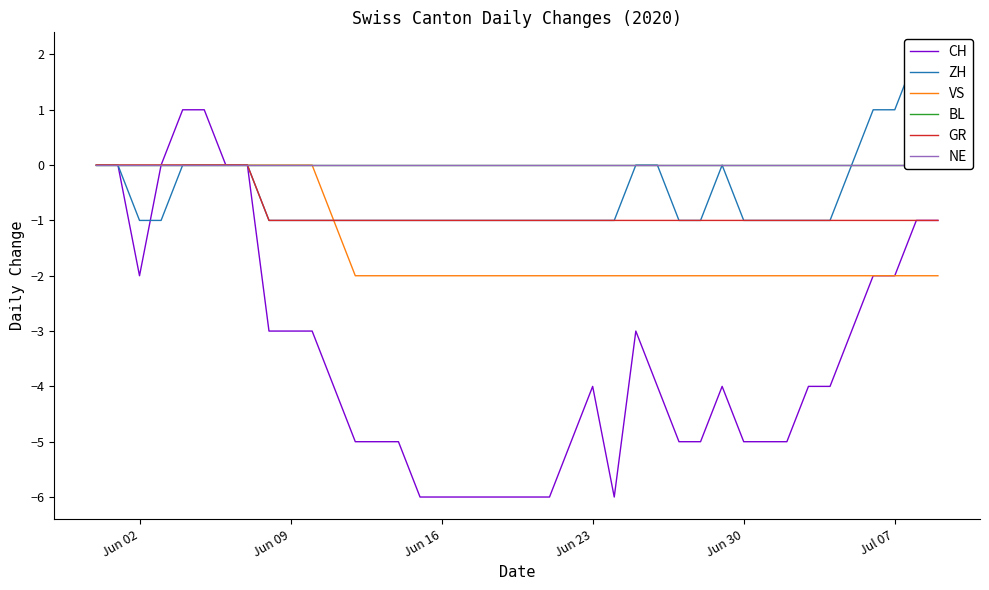

The GR series shows 0 at Jun 30. True or false?

False